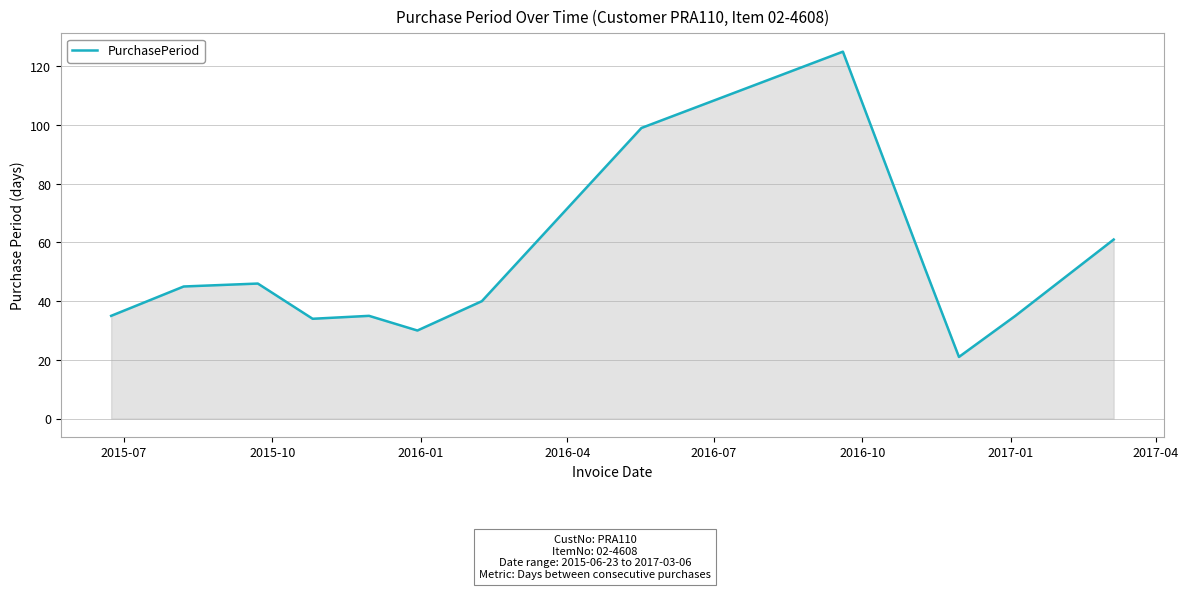

How many series are shown in this chart?

1